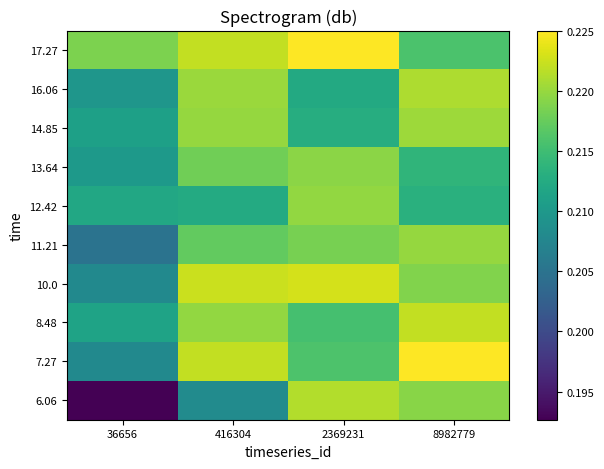

Rank the series at 36656 from lowest to highest value.

6.06, 11.21, 10.0, 7.27, 16.06, 13.64, 14.85, 8.48, 12.42, 17.27